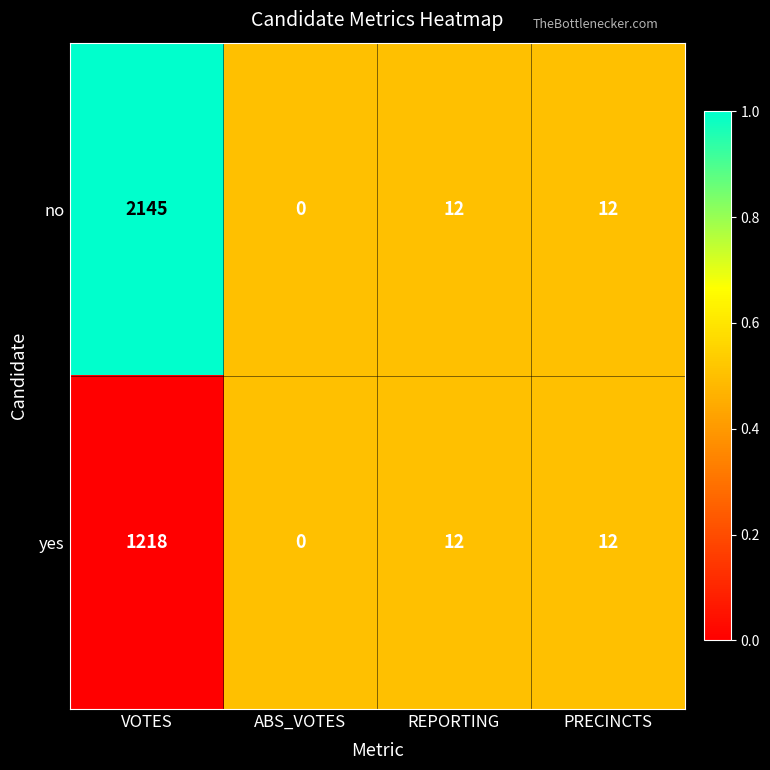

At which category is the sum across all series the highest?

VOTES